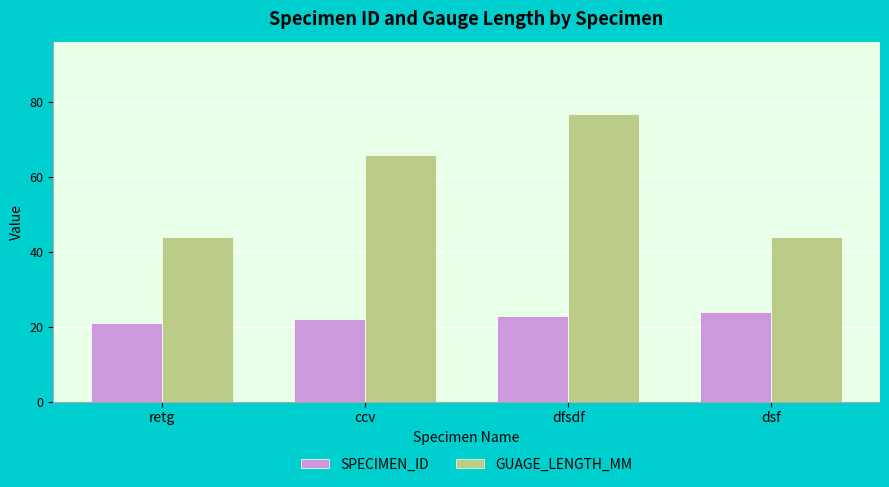

Reading left to right, extract all data points from this chart.

SPECIMEN_ID: retg=21	ccv=22	dfsdf=23	dsf=24
GUAGE_LENGTH_MM: retg=44	ccv=66	dfsdf=77	dsf=44